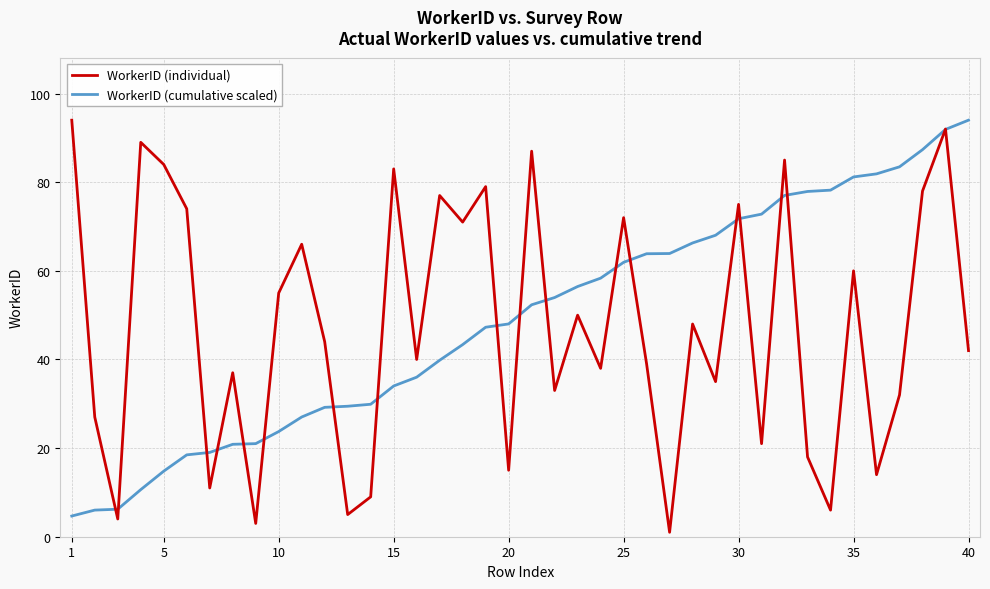

True or false: WorkerID (individual) and WorkerID (cumulative scaled) cross at least once.

True